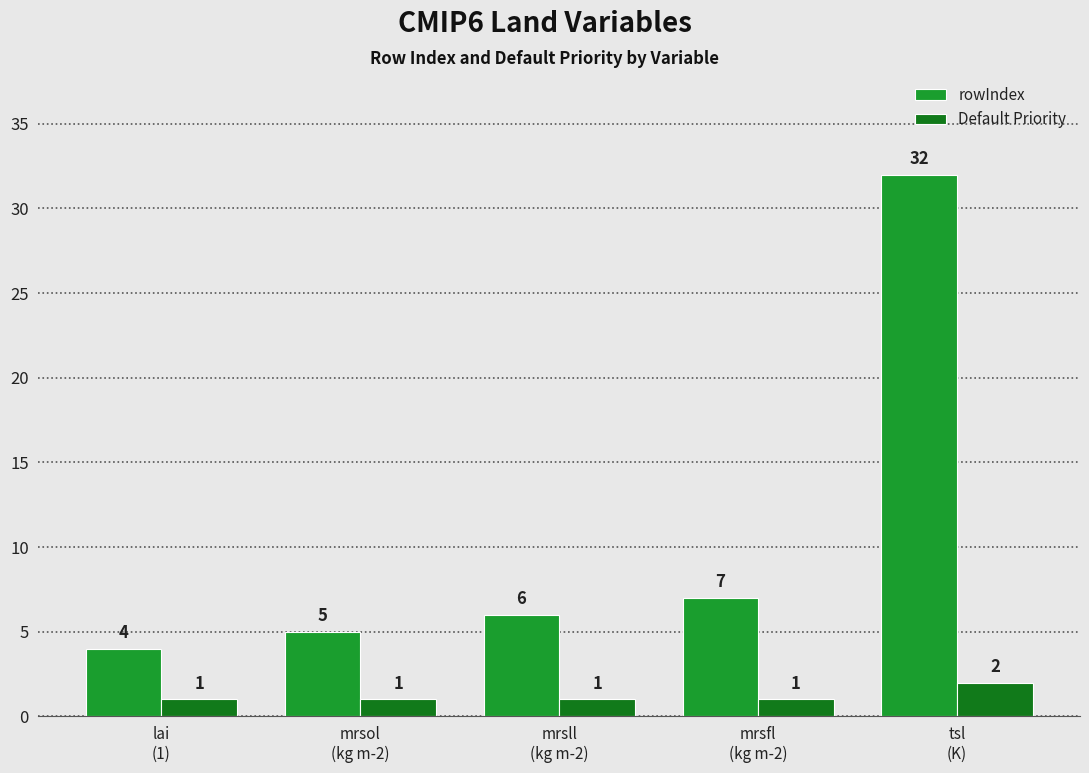

Reading left to right, extract all data points from this chart.

rowIndex: 4	5	6	7	32
Default Priority: 1	1	1	1	2